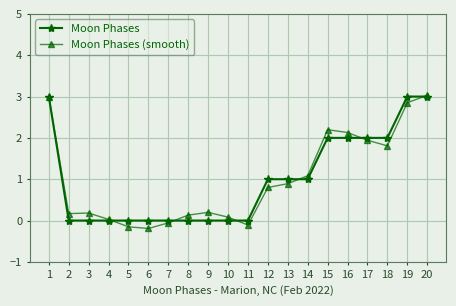

What is the difference between the maximum and minimum values in the Moon Phases (smooth) series?

3.2